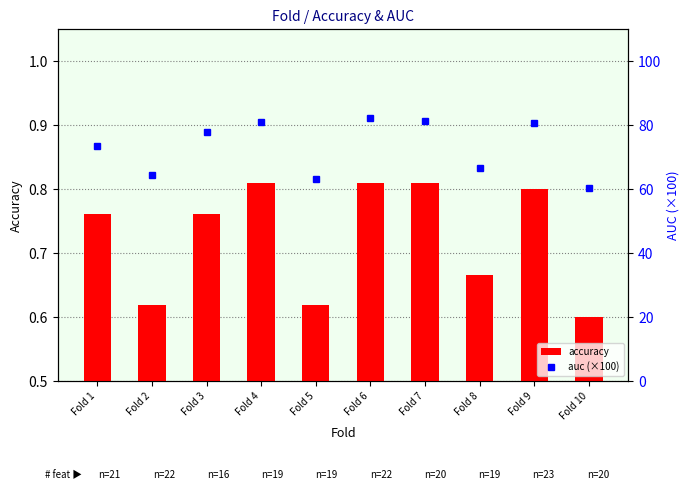

List the series in order of their peak value, lowest first.

accuracy, auc (×100)